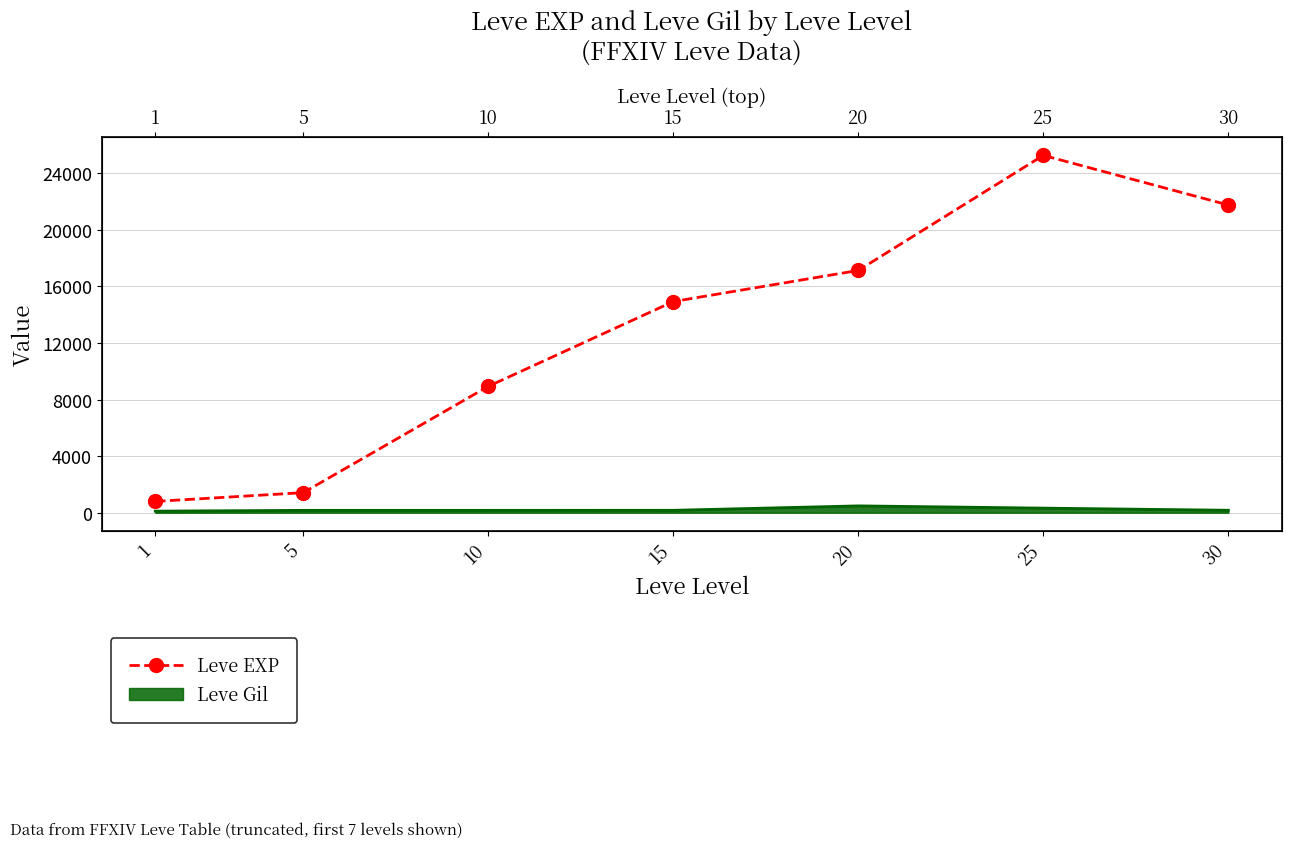

Rank the categories by value from highest to lowest.

25, 30, 20, 15, 10, 5, 1